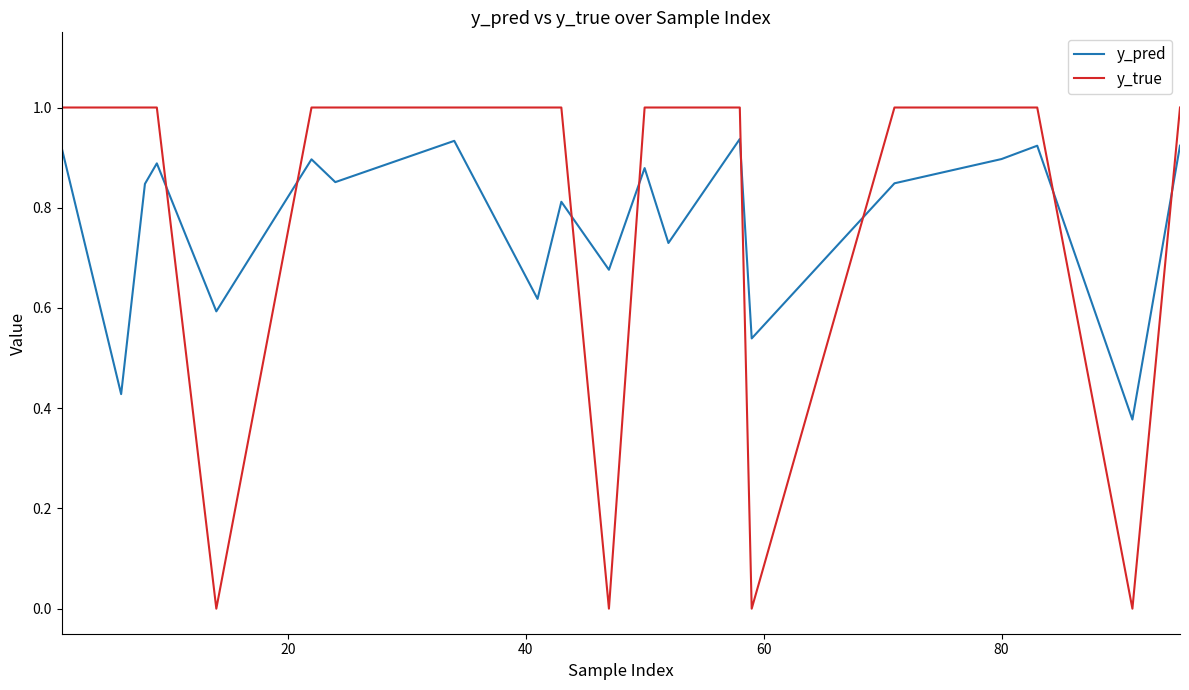

Count the number of categories in the chart.

20